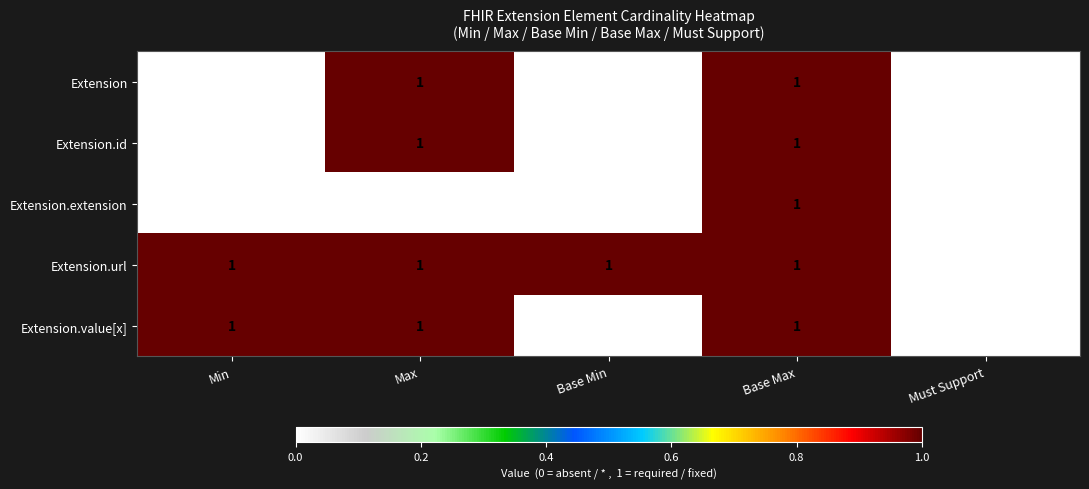

At which category is the sum across all series the highest?

Base Max